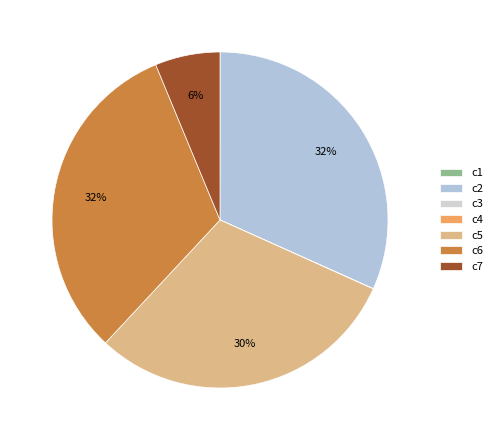

How much of the chart is everything except c1?

100.0%